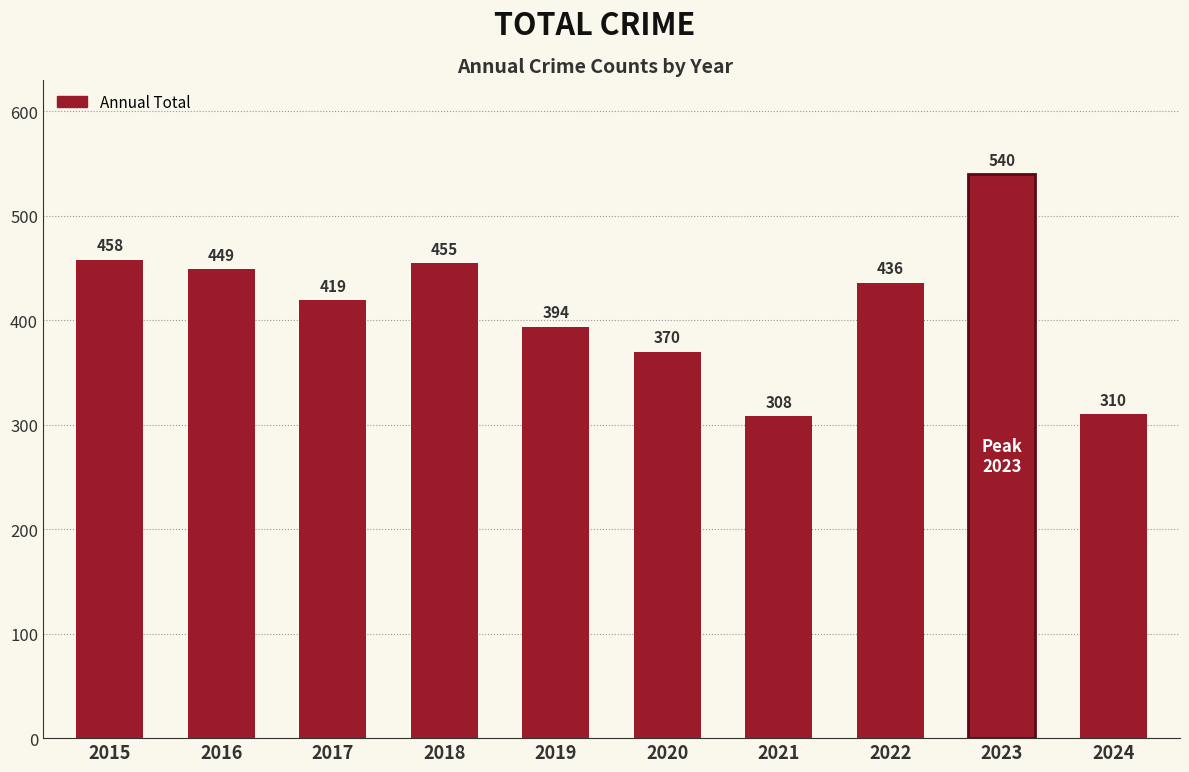

What is the average value?

414